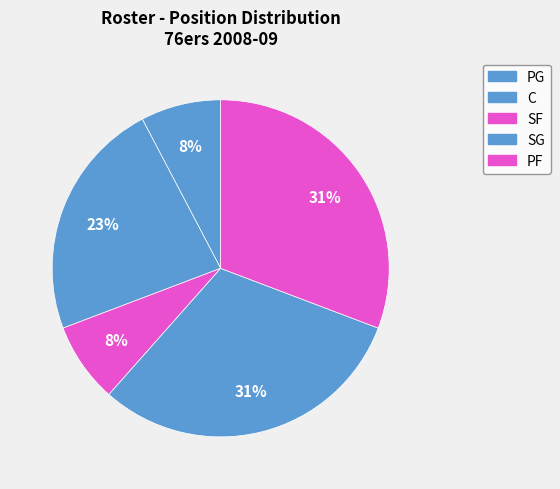

How many slices are in this pie chart?

5